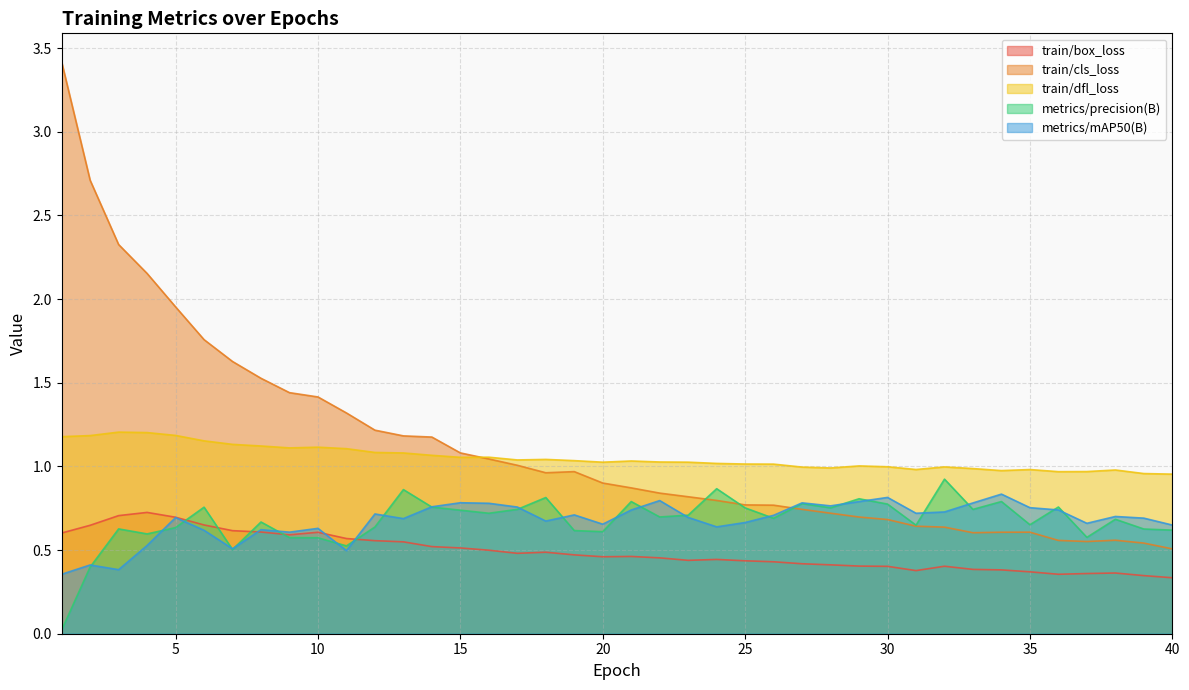

Is it true that metrics/precision(B) equals 0.0 at 1?

False